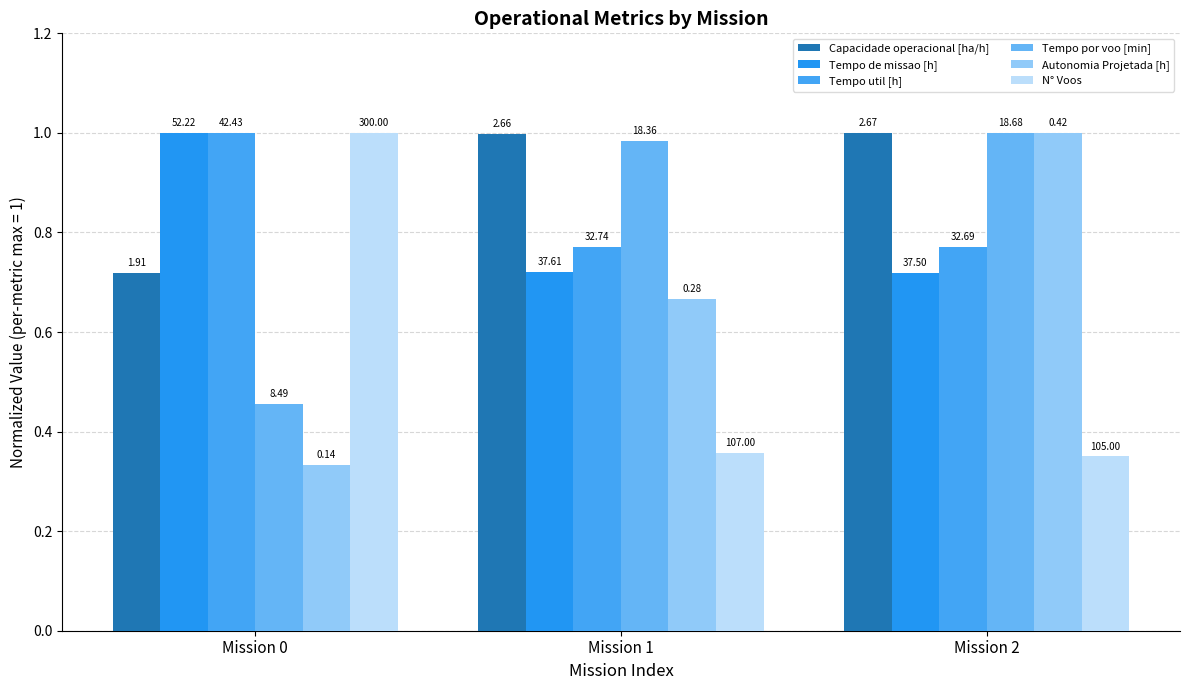

Where is Tempo por voo [min] nearest to the value 0?

Mission 0